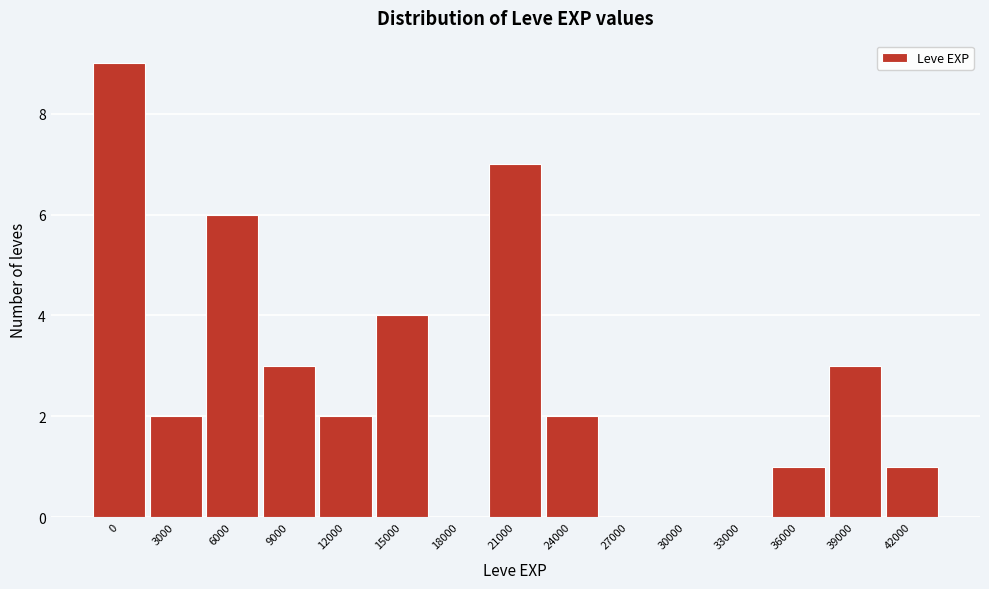

Reading right to left, list all the values displayed in this chart.

42000=1	39000=3	36000=1	33000=0	30000=0	27000=0	24000=2	21000=7	18000=0	15000=4	12000=2	9000=3	6000=6	3000=2	0=9